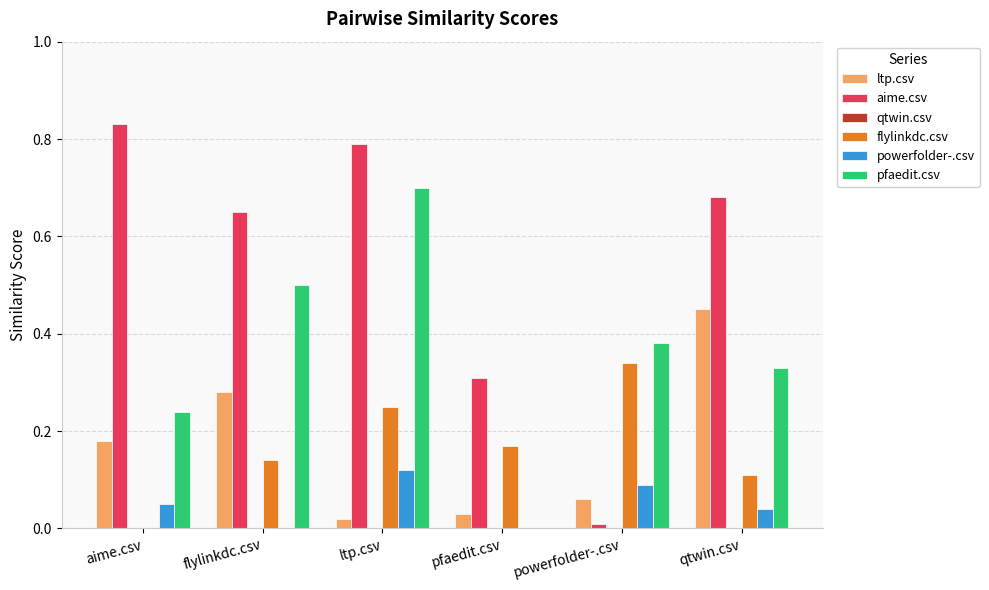

Is it true that aime.csv equals 0.2 at ltp.csv?

False